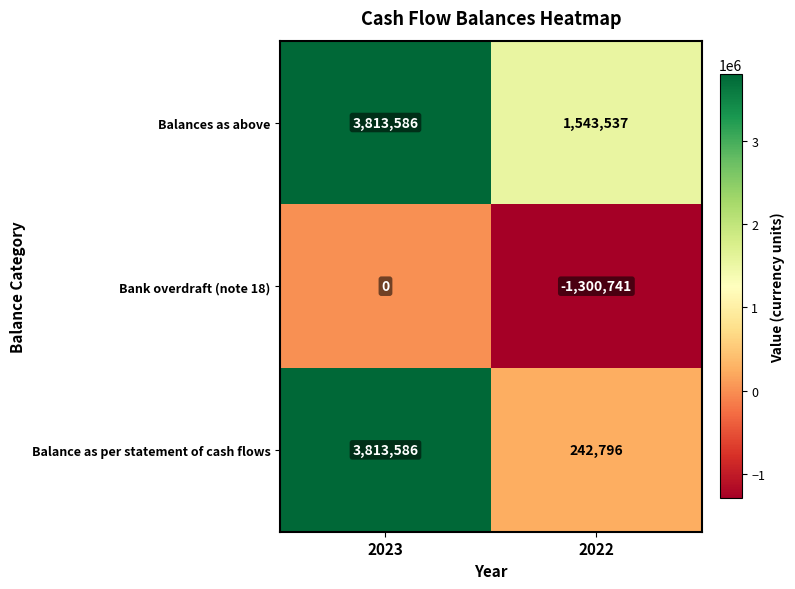

What is the maximum value shown in the chart?

3813586